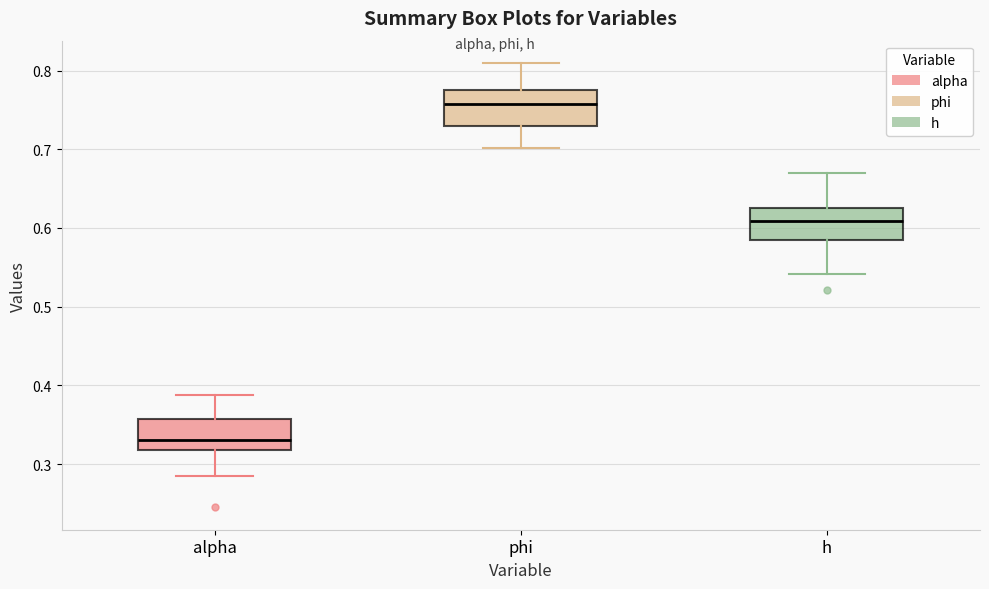

Reading left to right, transcribe this box plot: for each box, give where its median line is, the range the box spans, and where its two whiskers end, as read against the y-axis. The values are not printed on the chart, so give them approximately, as read against the axis.

alpha: median 0.33, box 0.32 to 0.36, whiskers 0.28 to 0.39
phi: median 0.76, box 0.73 to 0.78, whiskers 0.70 to 0.81
h: median 0.61, box 0.58 to 0.62, whiskers 0.54 to 0.67